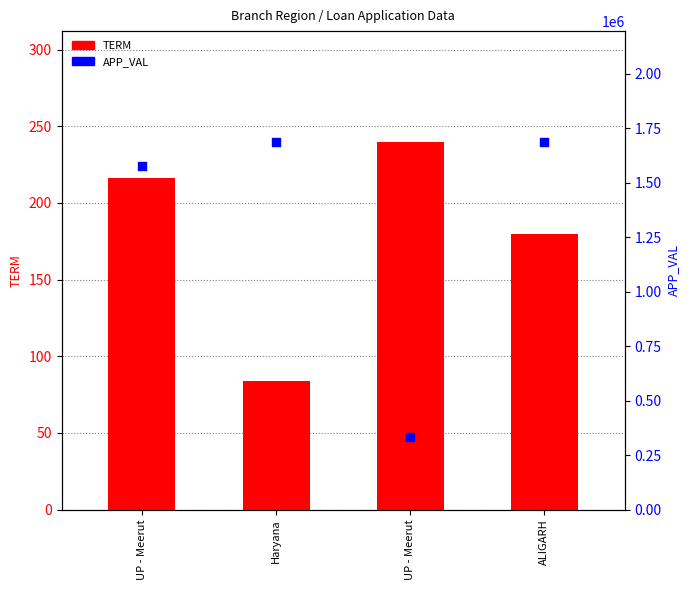

At how many categories does at least one series exceed 1624485?

2